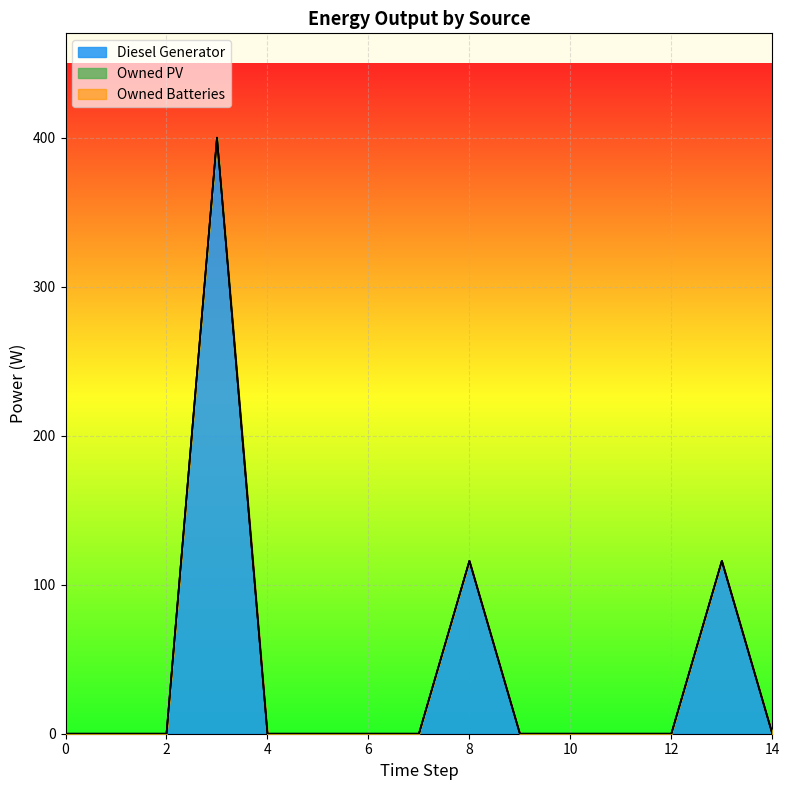

Which category has the highest value across all series?

3